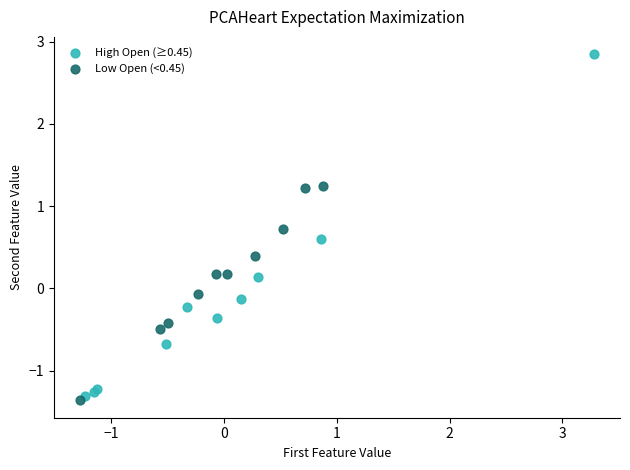

Which series has the widest spread of Y values?

High Open (≥0.45)